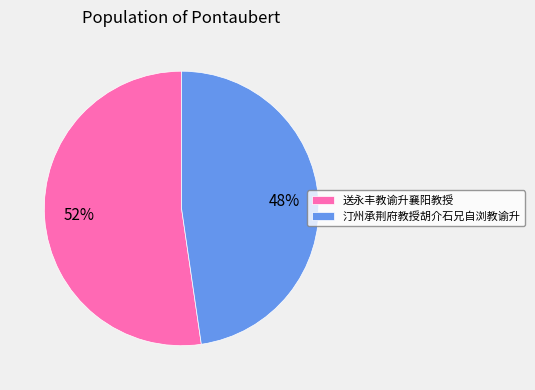

What percentage is the 汀州承荆府教授胡介石兄自浏教谕升 slice, to the nearest percent?

48%